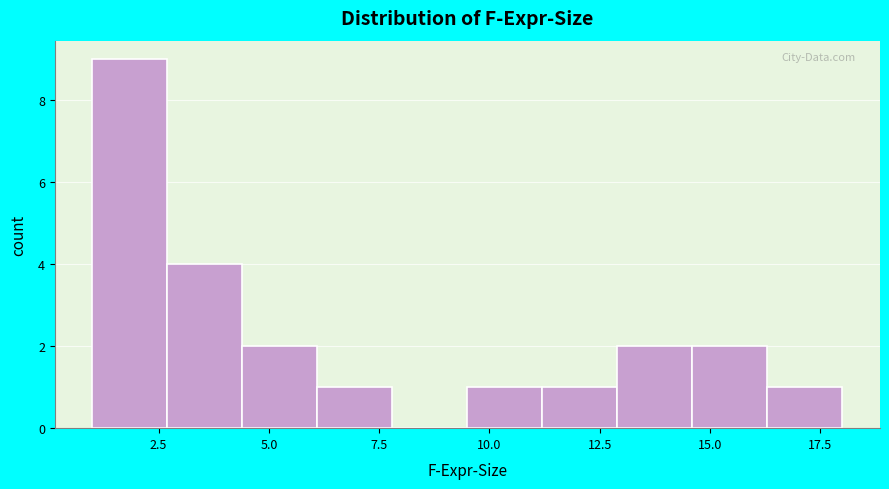

Around what value on the x-axis is the tallest bar? Give the approximate position of its centre, as read against the axis.

2.0